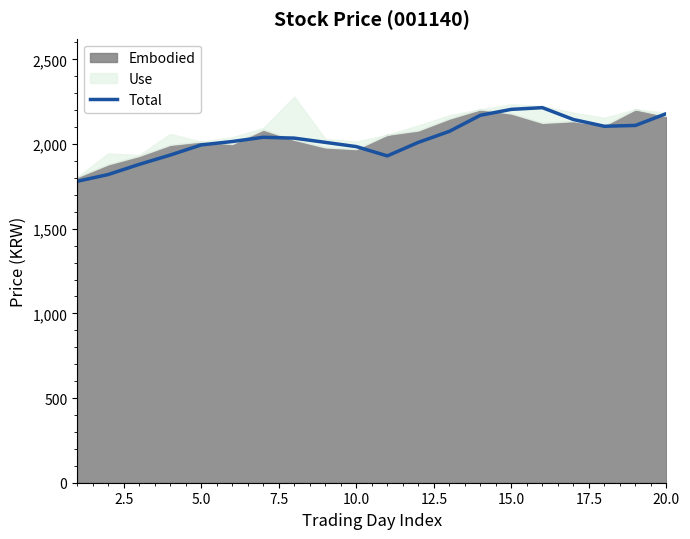

What is the value of the 12th point from the left?

2010